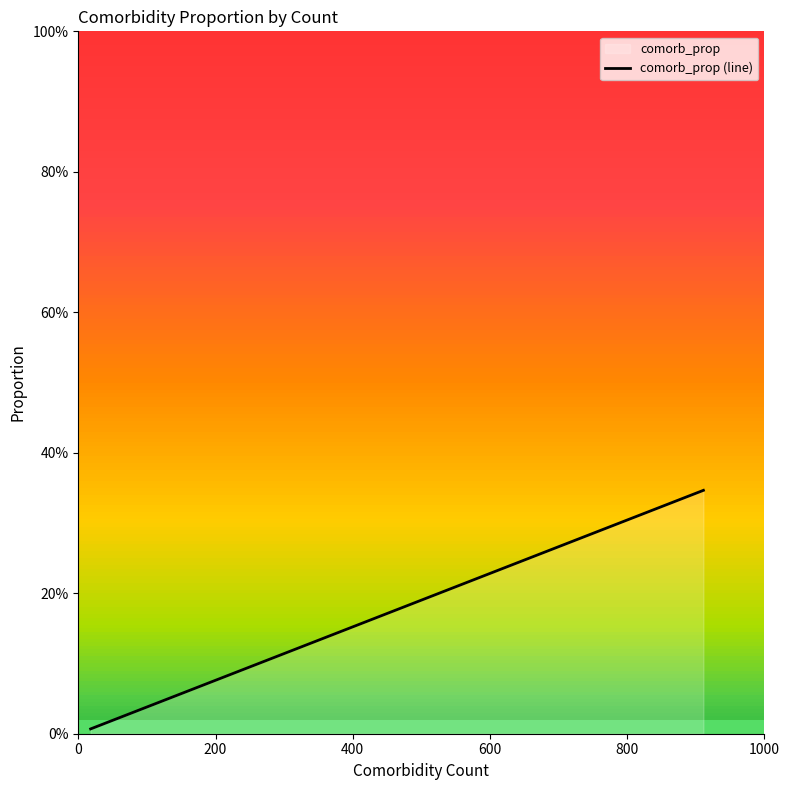

What is the label of the 20th point from the left?

19